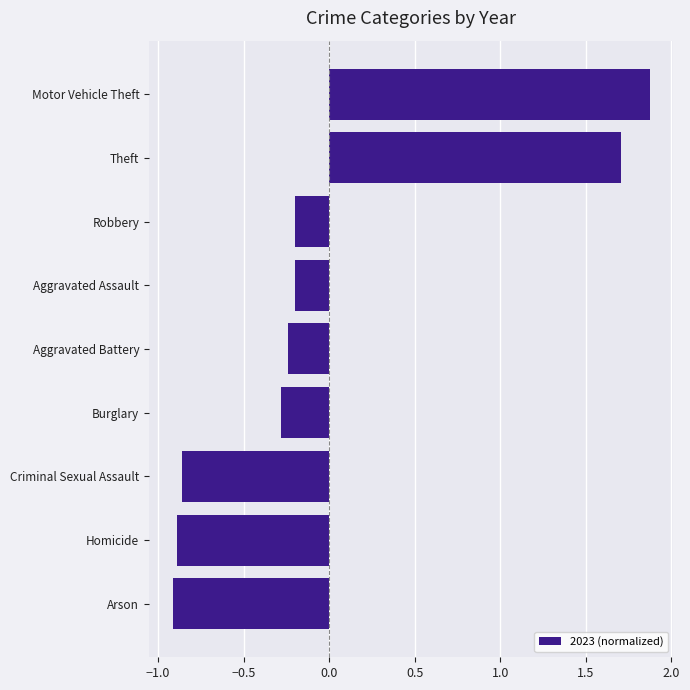

How many distinct data groups are displayed?

1